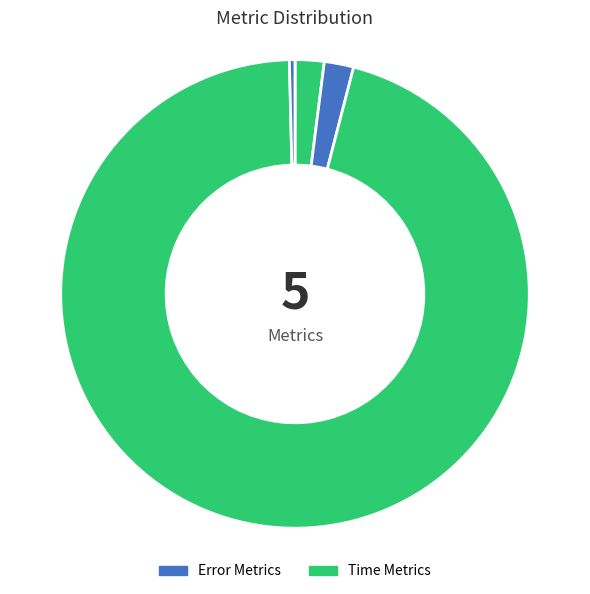

How many slices are in this pie chart?

5